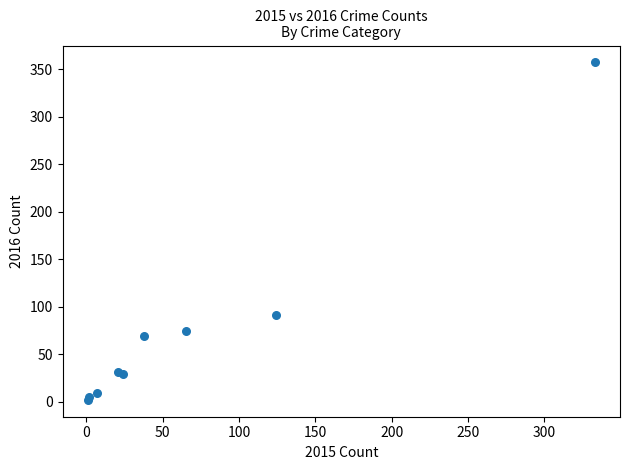

What Y value in the scatter plot is closest to 179?

91